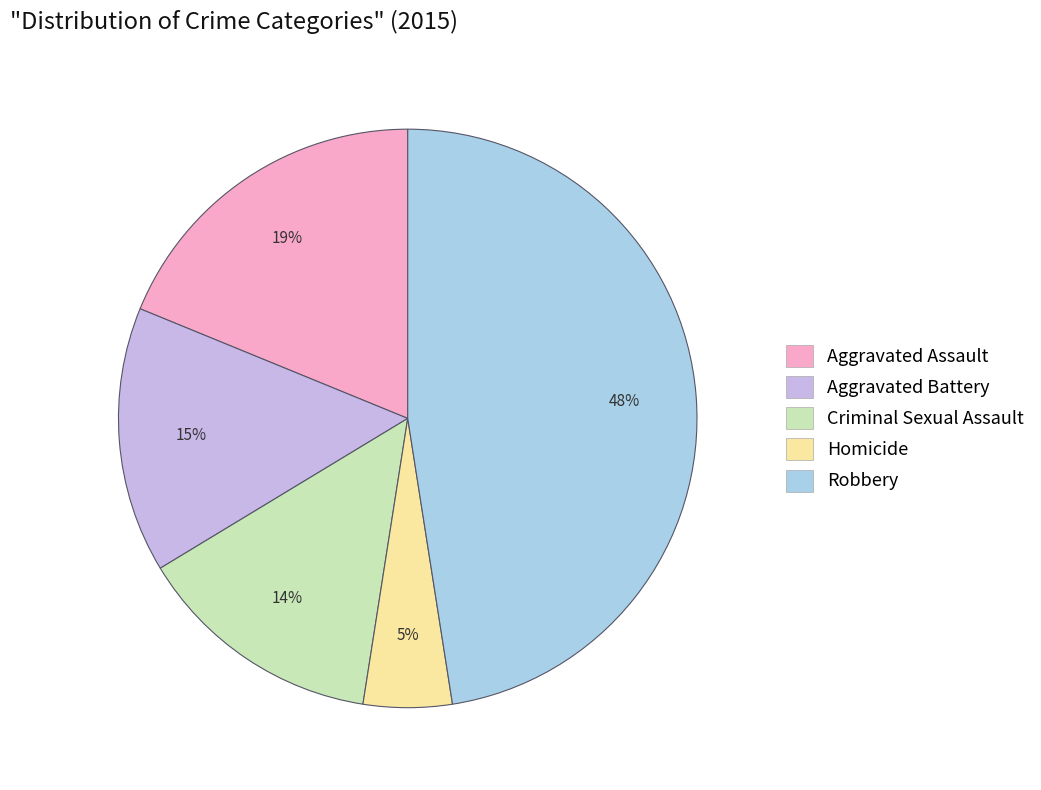

Rank the categories by value from highest to lowest.

Robbery, Aggravated Assault, Aggravated Battery, Criminal Sexual Assault, Homicide